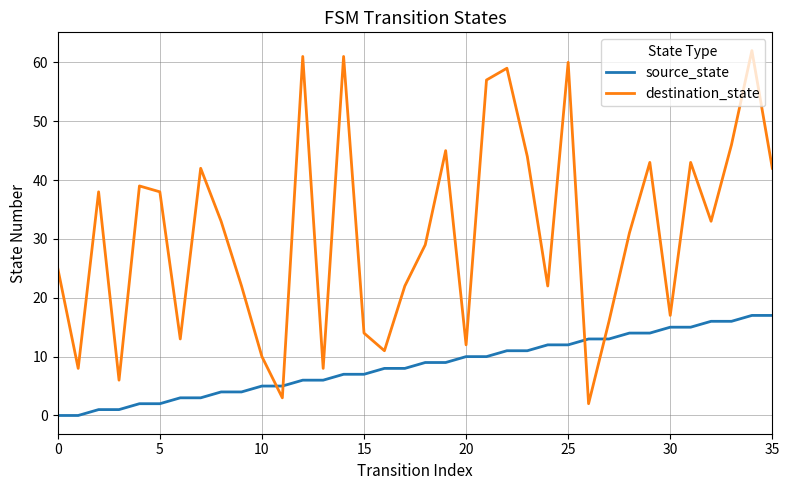

What is the average value of the destination_state series?

31